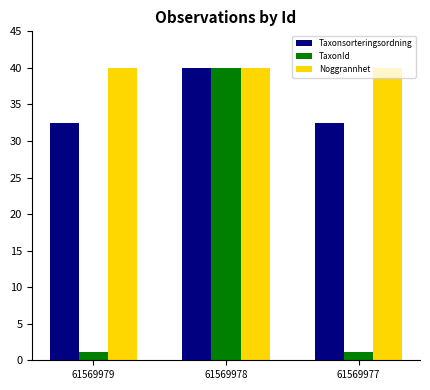

How many groups of bars are there?

3